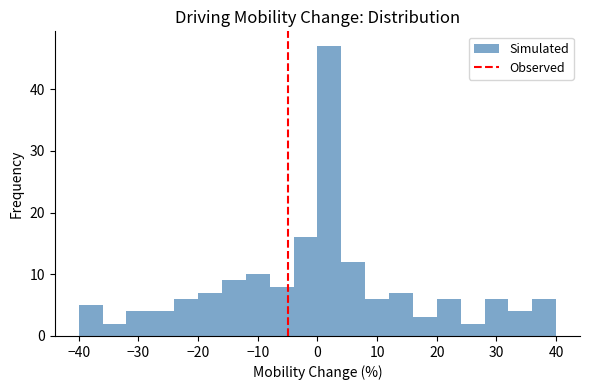

Reading left to right, list every bar in this chart as the range it spans on the x-axis followed by its height. The values are not printed on the chart, so give them approximately, as read against the axis.

-40 to -36: 5
-36 to -32: 2
-32 to -28: 4
-28 to -24: 4
-24 to -20: 6
-20 to -16: 7
-16 to -12: 9
-12 to -8: 10
-8 to -4: 8
-4 to 0: 16
0 to 4: 47
4 to 8: 12
8 to 12: 6
12 to 16: 7
16 to 20: 3
20 to 24: 6
24 to 28: 2
28 to 32: 6
32 to 36: 4
36 to 40: 6